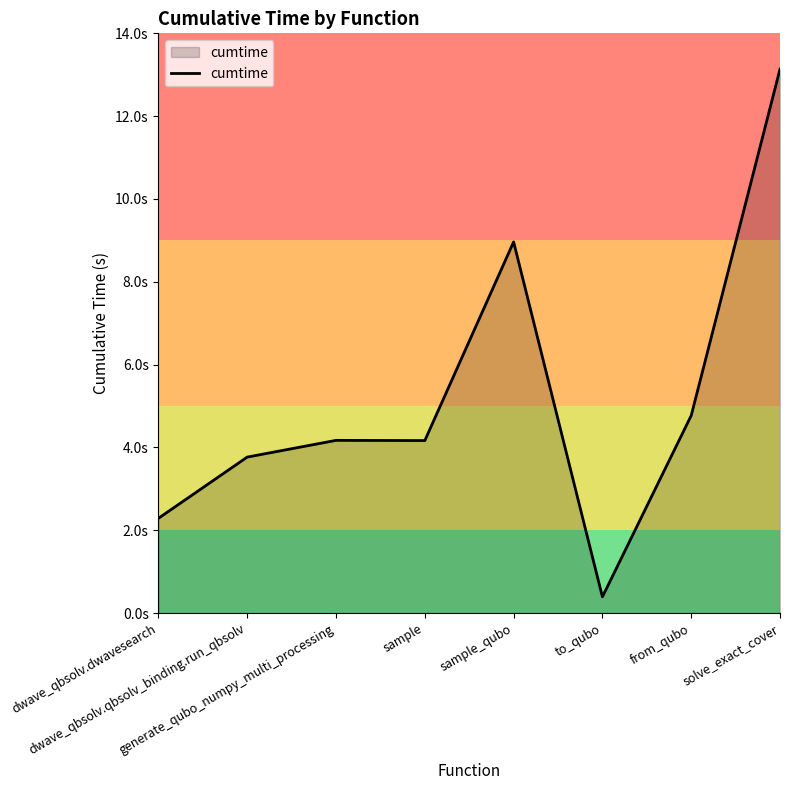

Is this an area chart (filled region under the line)?

Yes